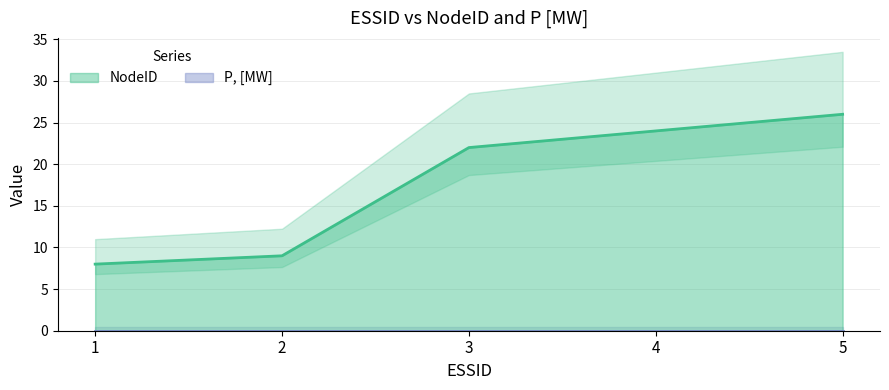

What is the ratio of the value at 2 to the value at 1?

1.1